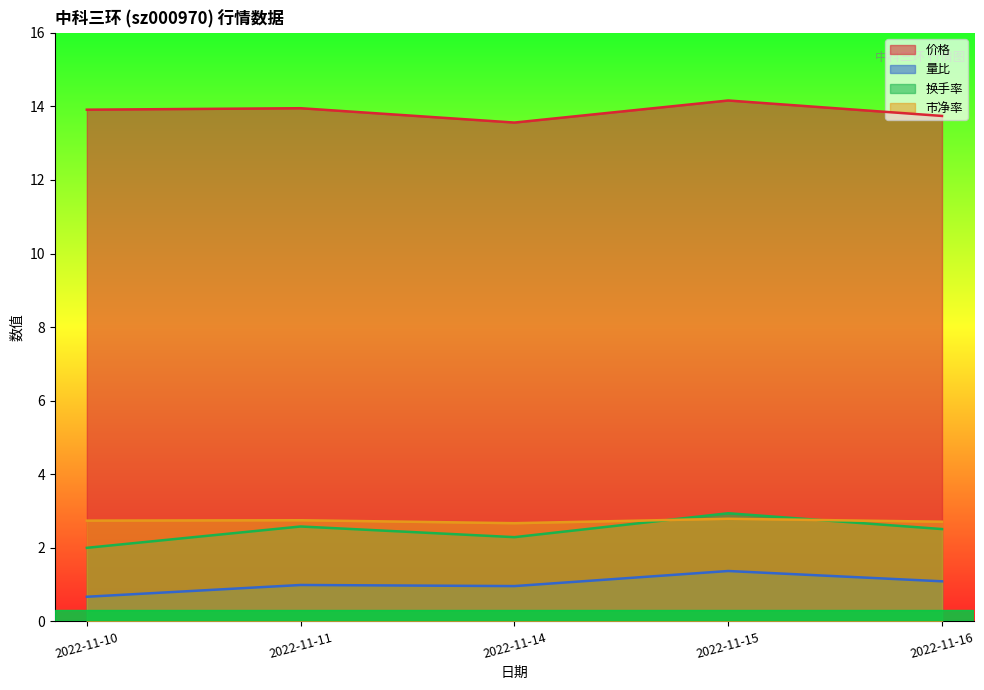

Reading left to right, what are all the values shown in this chart?

价格: 2022-11-10=13.9	2022-11-11=13.9	2022-11-14=13.6	2022-11-15=14.2	2022-11-16=13.7
量比: 2022-11-10=0.7	2022-11-11=1.0	2022-11-14=1.0	2022-11-15=1.4	2022-11-16=1.1
换手率: 2022-11-10=2.0	2022-11-11=2.6	2022-11-14=2.3	2022-11-15=2.9	2022-11-16=2.5
市净率: 2022-11-10=2.7	2022-11-11=2.8	2022-11-14=2.7	2022-11-15=2.8	2022-11-16=2.7